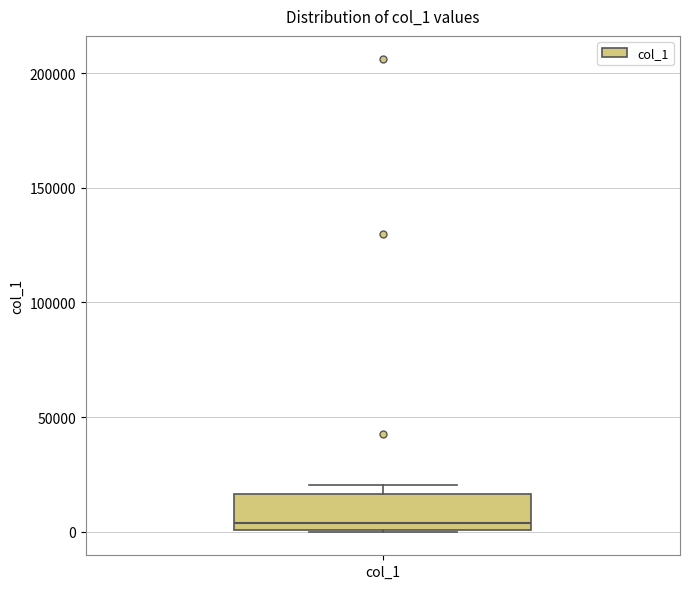

Read this box plot against the y-axis: the position of the median line, the range covered by the box, and the ends of both whiskers. The values are not printed on the chart, so give them approximately, as read against the axis.

median 5000, box 0 to 15000, whiskers 0 to 20000